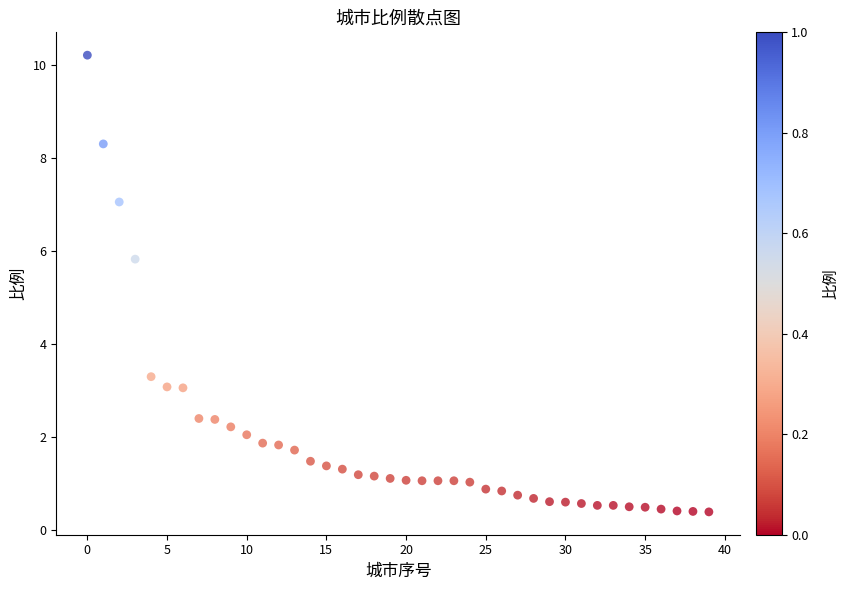

What Y value in the scatter plot is closest to 5?

5.8